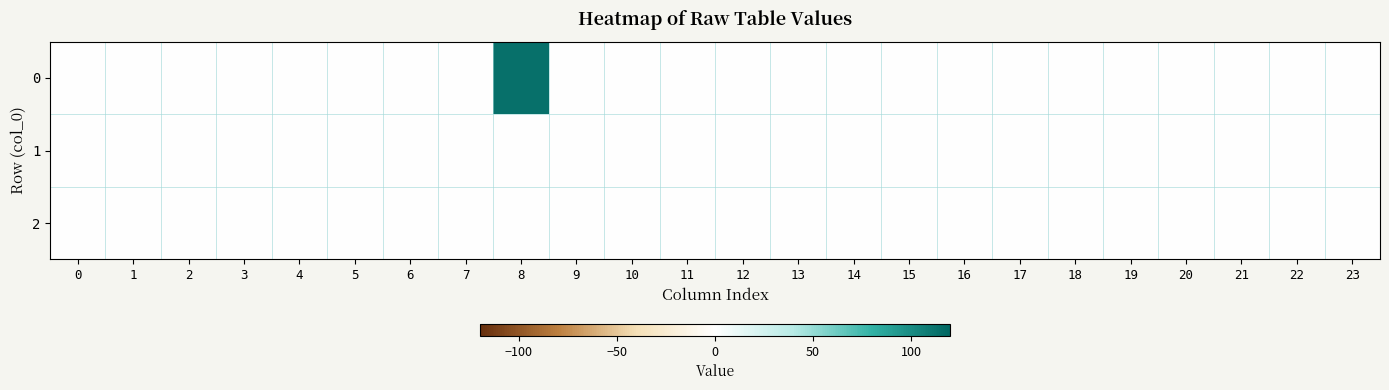

Reading left to right, transcribe all the data shown in this chart.

0: 0=0	1=0	2=0	3=0	4=0	5=0	6=0	7=0	8=114	9=0	10=0	11=0	12=0	13=0	14=0	15=0	16=0	17=0	18=0	19=0	20=0	21=0	22=0	23=0
1: 0=0	1=0	2=0	3=0	4=0	5=0	6=0	7=0	8=0	9=0	10=0	11=0	12=0	13=0	14=0	15=0	16=0	17=0	18=0	19=0	20=0	21=0	22=0	23=0
2: 0=0	1=0	2=0	3=0	4=0	5=0	6=0	7=0	8=0	9=0	10=0	11=0	12=0	13=0	14=0	15=0	16=0	17=0	18=0	19=0	20=0	21=0	22=0	23=0